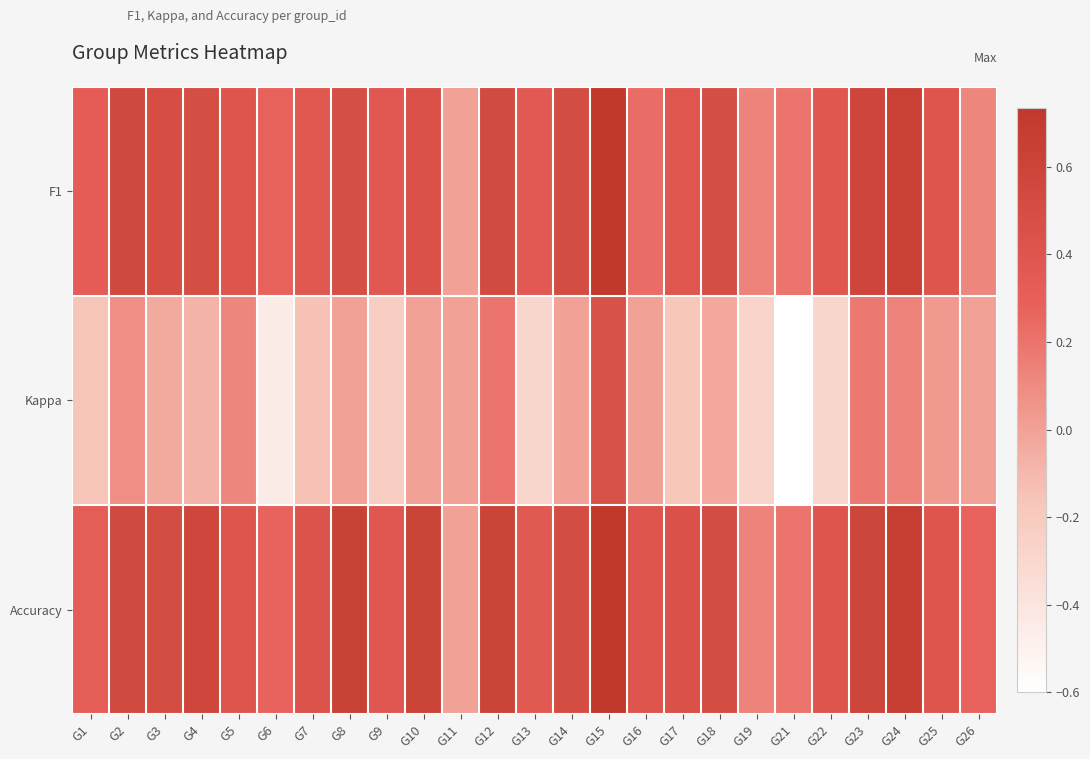

At how many categories does at least one series exceed 0?

24